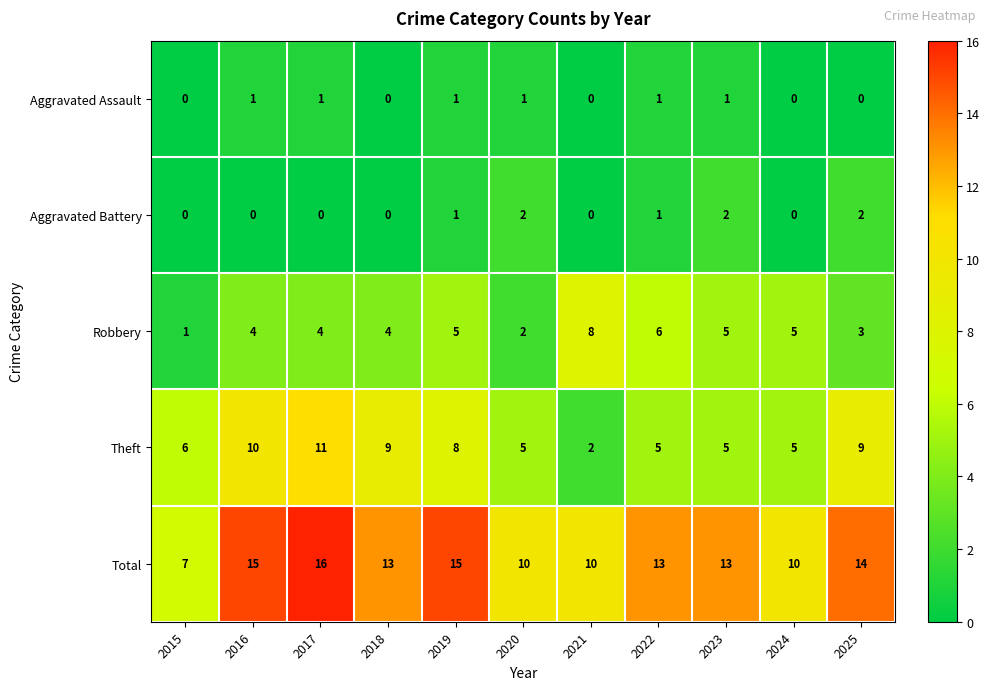

Count the number of data series in this chart.

5